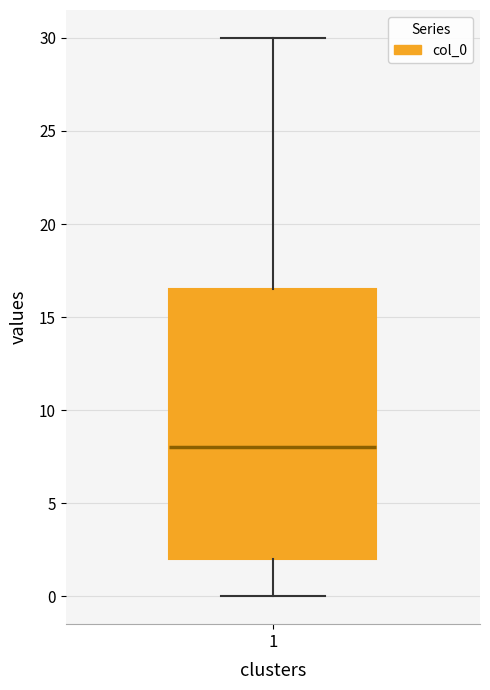

Read this box plot against the y-axis: the position of the median line, the range covered by the box, and the ends of both whiskers. The values are not printed on the chart, so give them approximately, as read against the axis.

median 8.0, box 2.0 to 16.5, whiskers 0.0 to 30.0